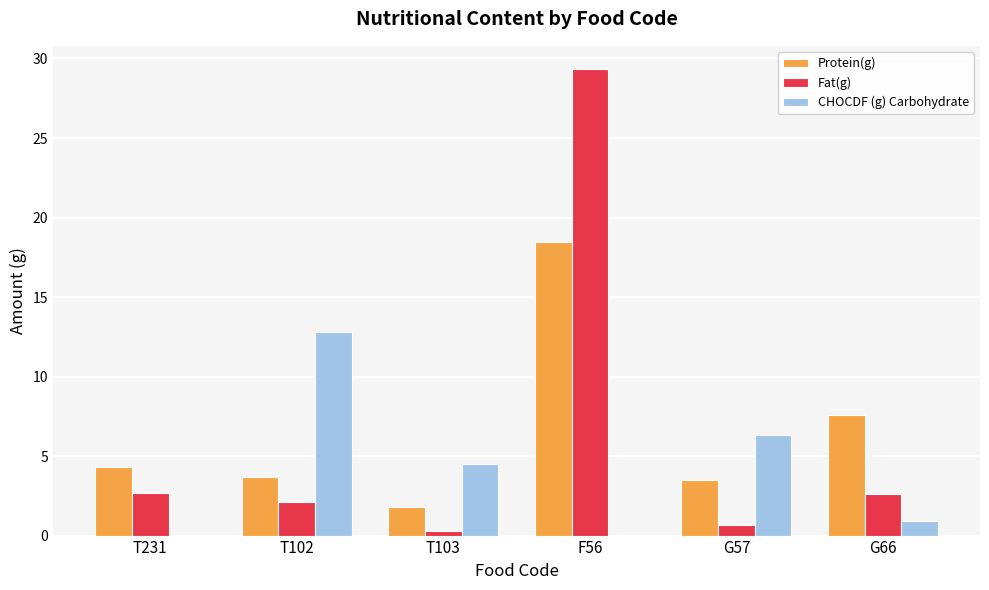

Which series changed the most between T103 and G57?

CHOCDF (g) Carbohydrate